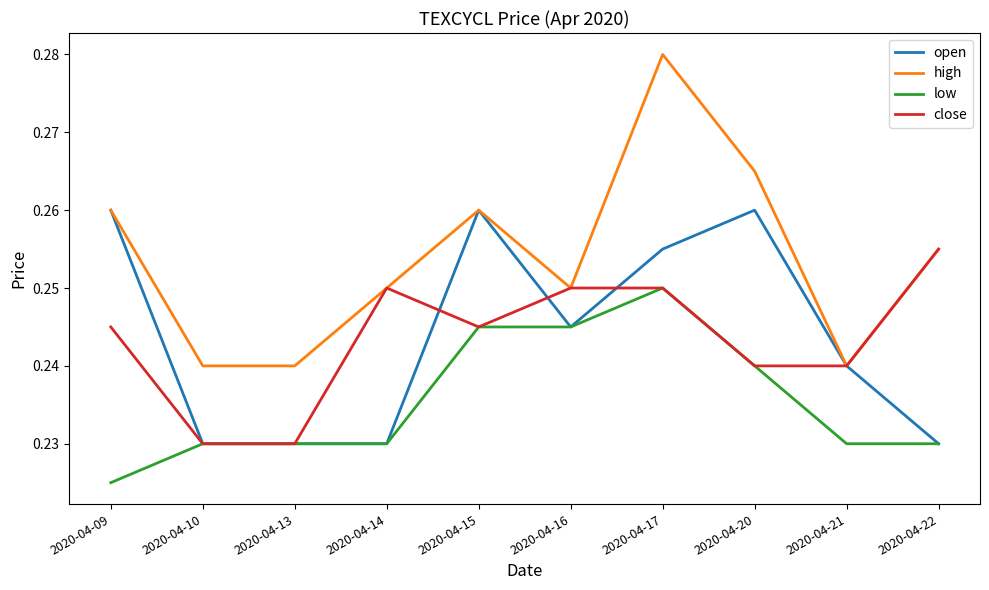

Rank the series by their maximum value, from highest to lowest.

high, open, close, low